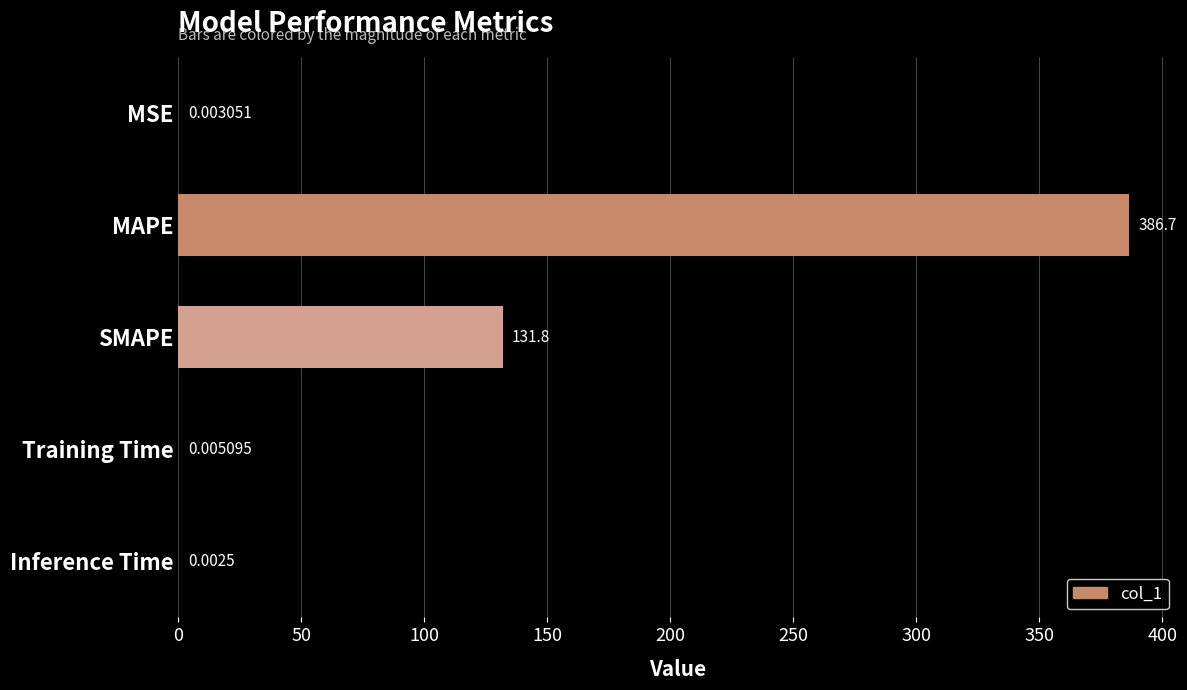

What is the change in value from SMAPE to Inference Time?

-131.8